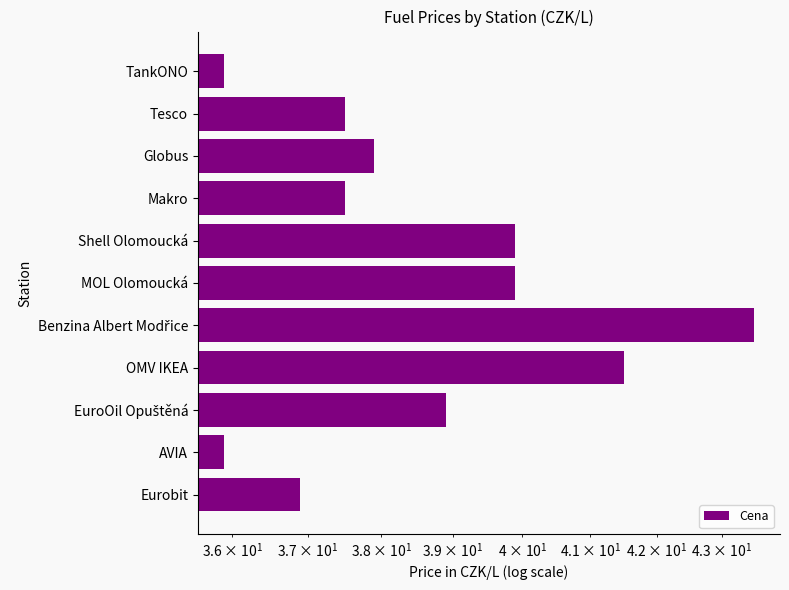

True or false: the data shows 37.5 at Tesco.

True